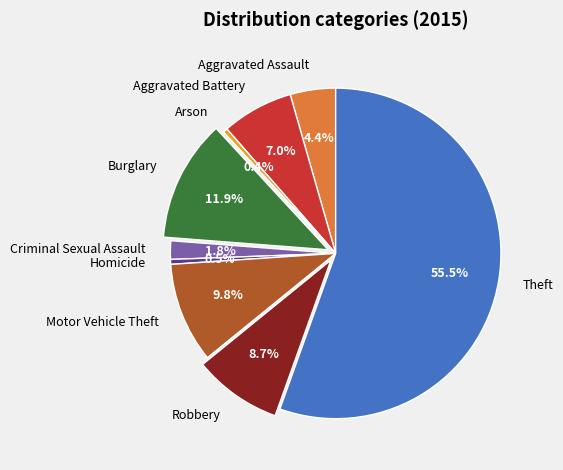

To the nearest percent, what is the combined percentage of Arson and Homicide?

1%